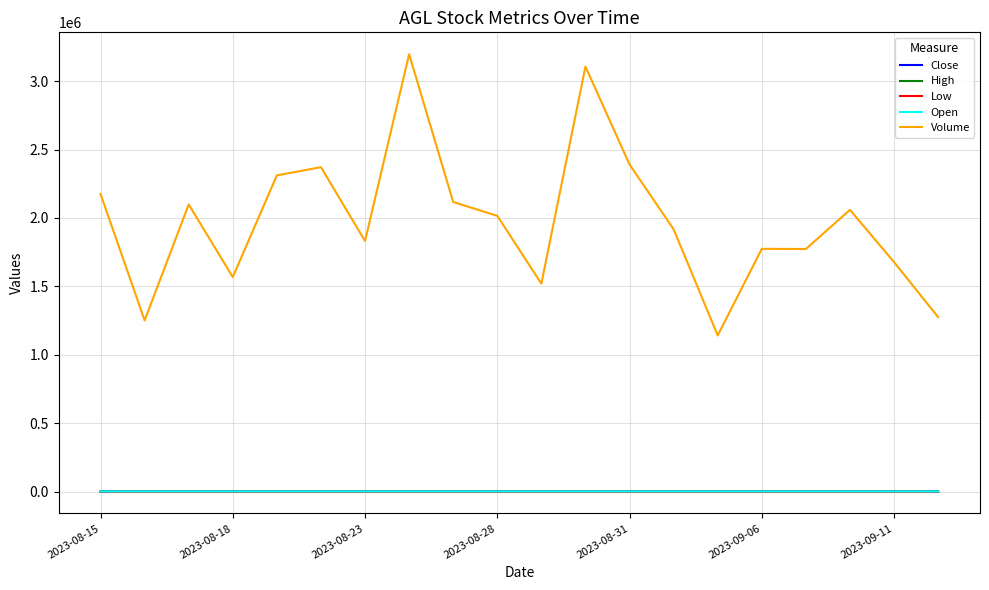

What is the greatest value displayed?

3197100.0